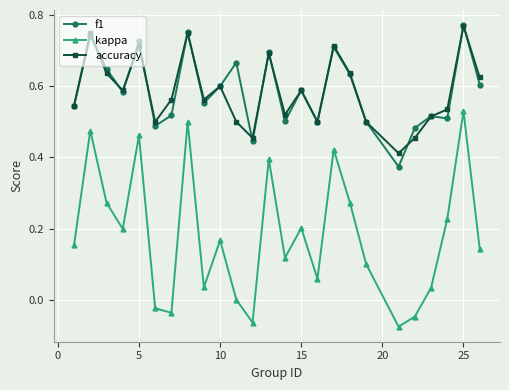

What is the sum of all kappa values?

4.5